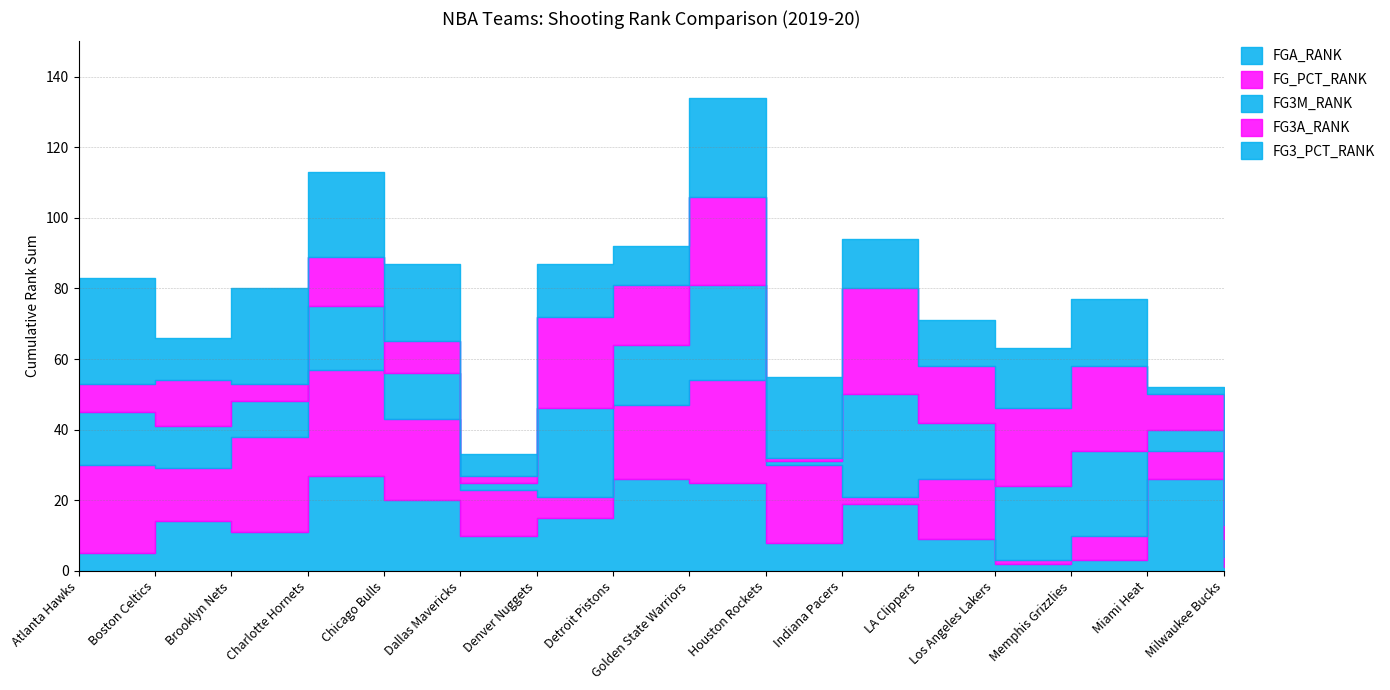

Where does the FG3A_RANK series first go above 14?

Denver Nuggets